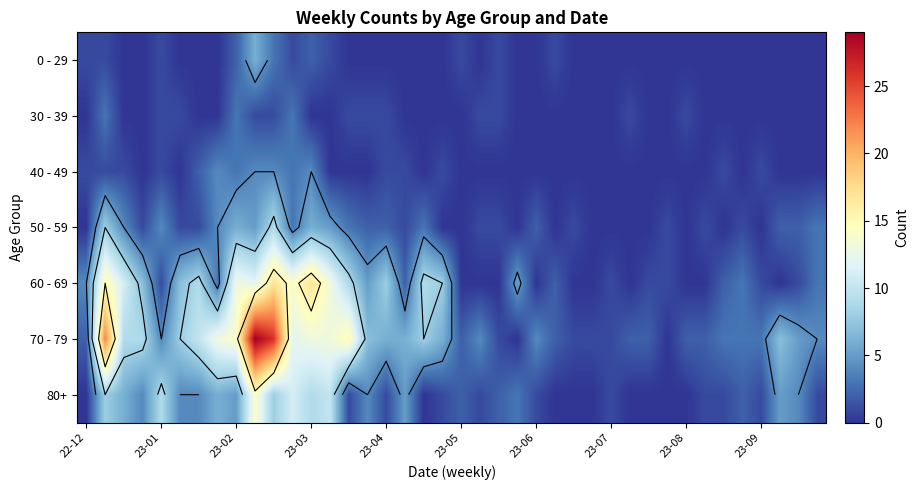

What is the difference between the highest and lowest values at 15?

7